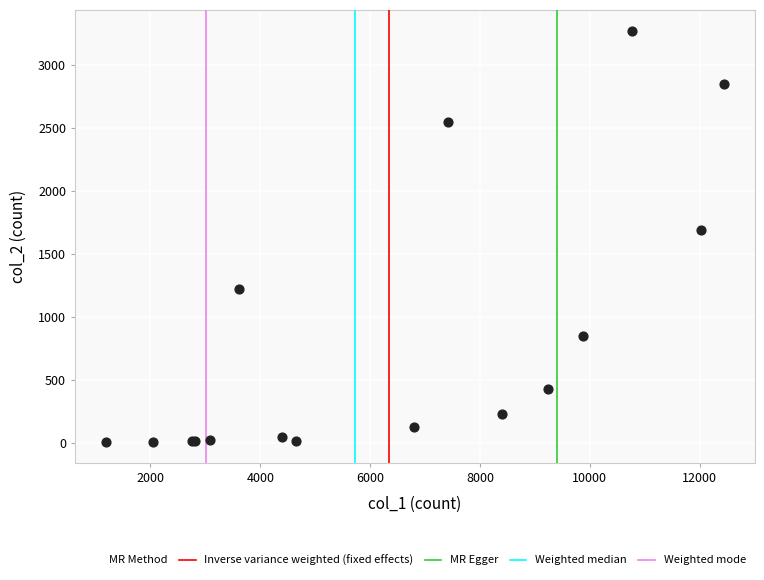

What Y value in the scatter plot is closest to 1638?

1690